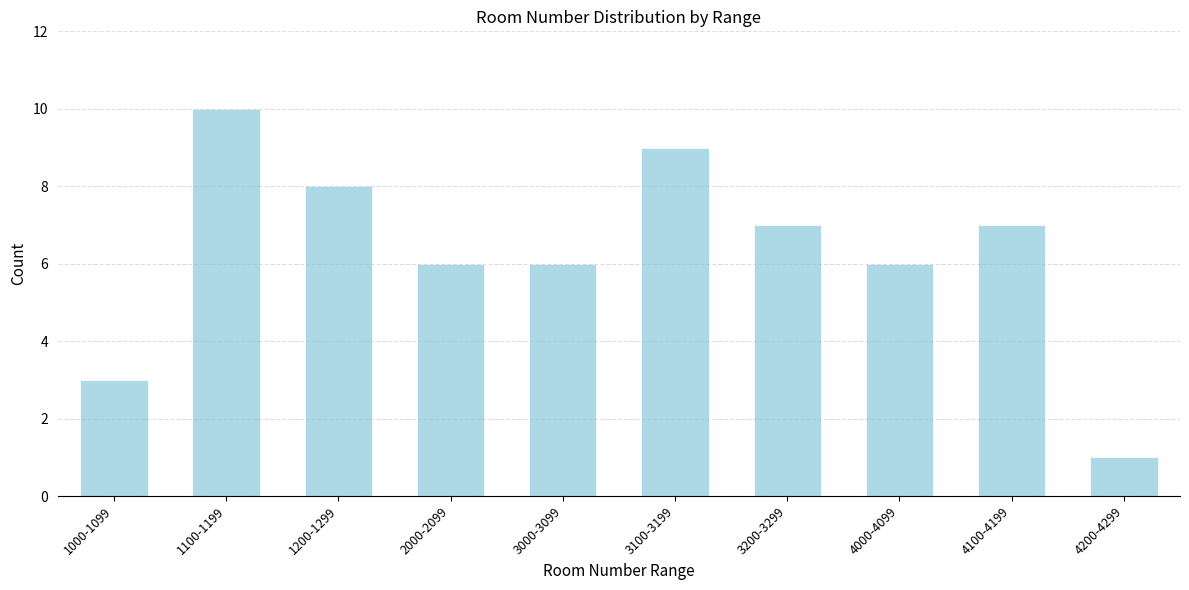

Reading left to right, what are all the values shown in this chart?

1000-1099=3	1100-1199=10	1200-1299=8	2000-2099=6	3000-3099=6	3100-3199=9	3200-3299=7	4000-4099=6	4100-4199=7	4200-4299=1